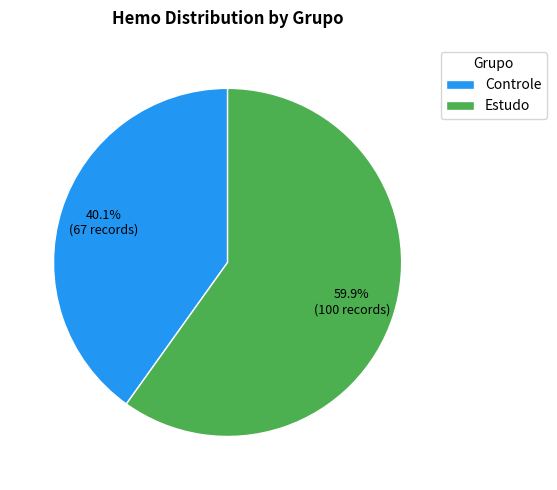

Approximately how many times larger is the value at Estudo compared to Controle?

1.5